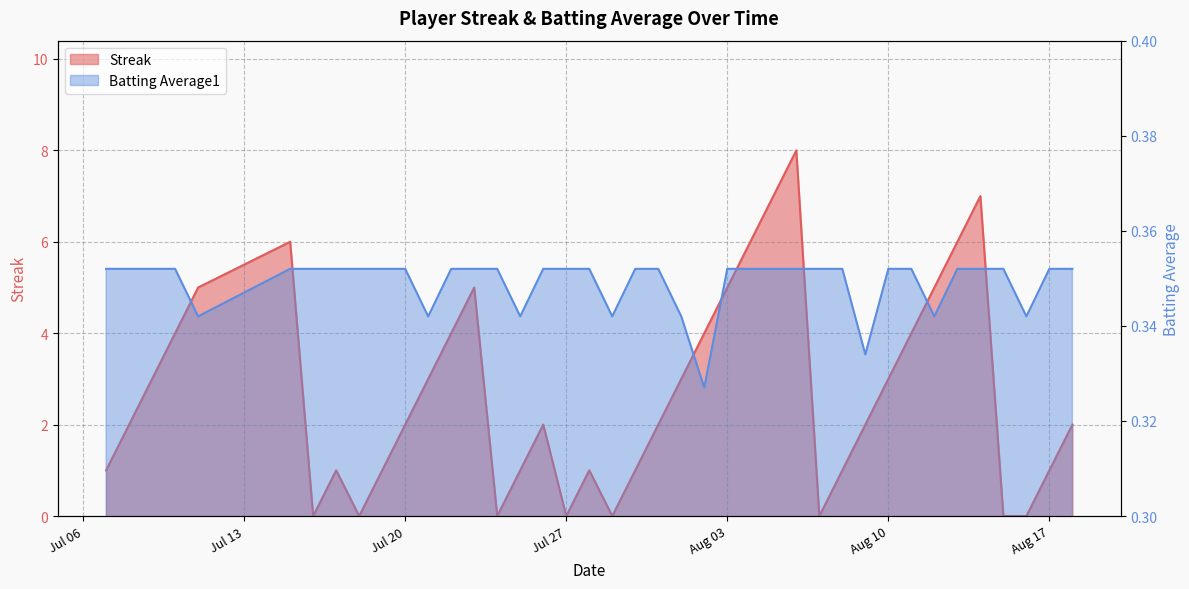

Which series changed the most between 2010-07-18 and 2010-08-11?

Streak